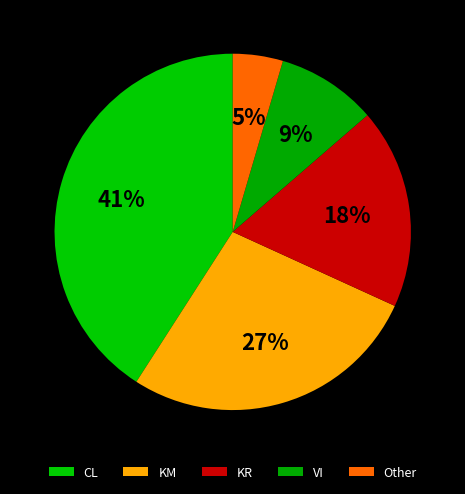

How many segments does this pie chart have?

5